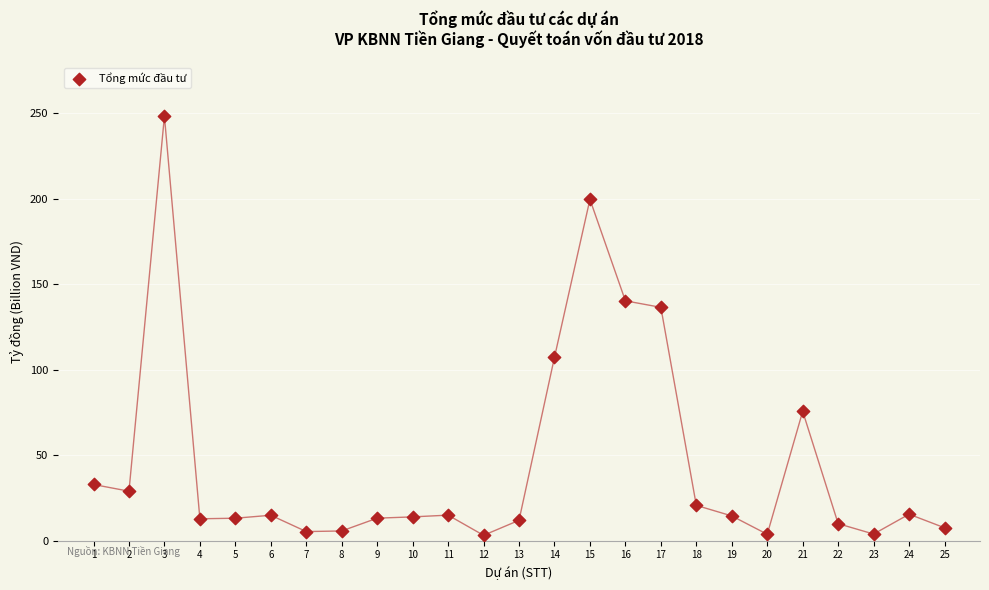

What Y value in the scatter plot is closest to 125?

136.5